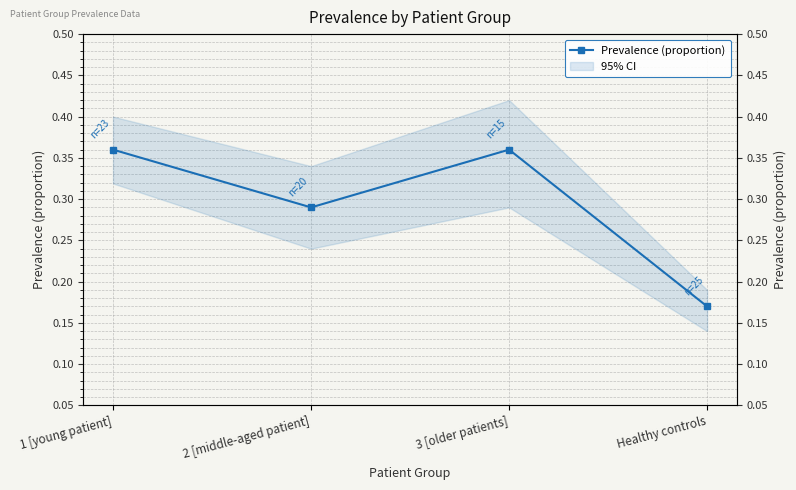

What is the smallest value displayed?

0.2